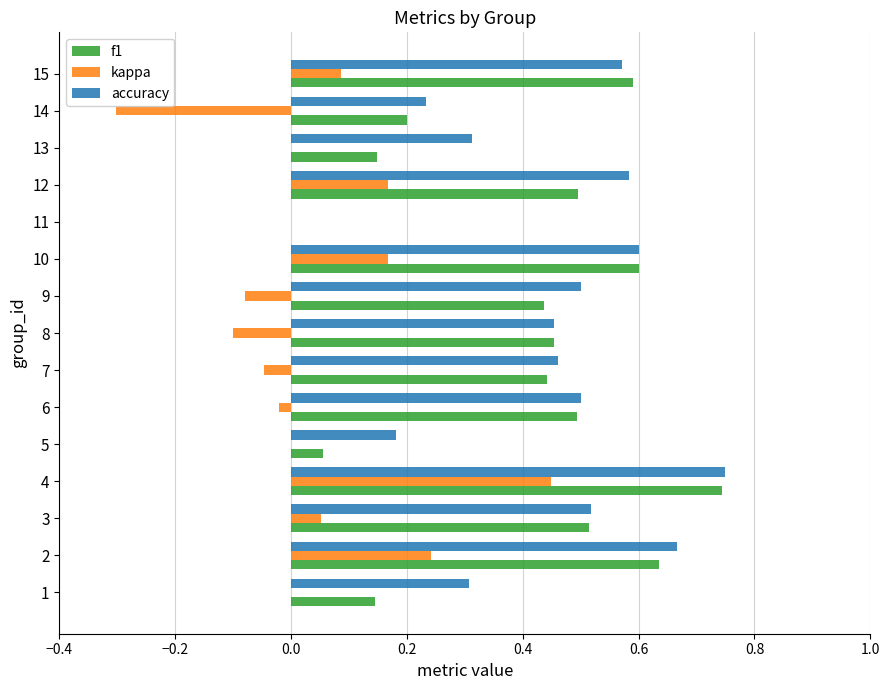

What are all the series names shown in the legend?

f1, kappa, accuracy